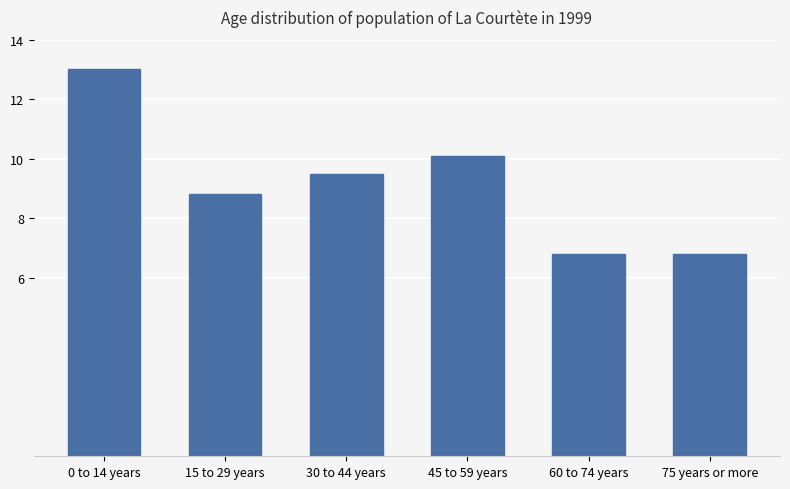

What is the value of the 1st bar from the left?

13.0